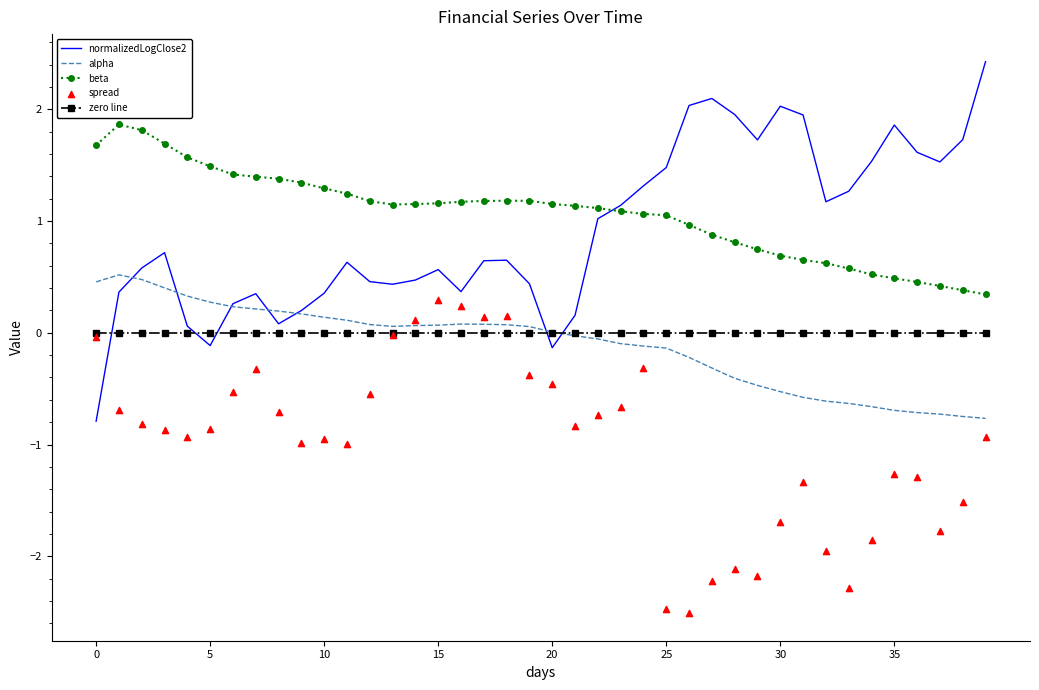

Is the value of beta at 19 greater than the value of alpha at 27?

Yes